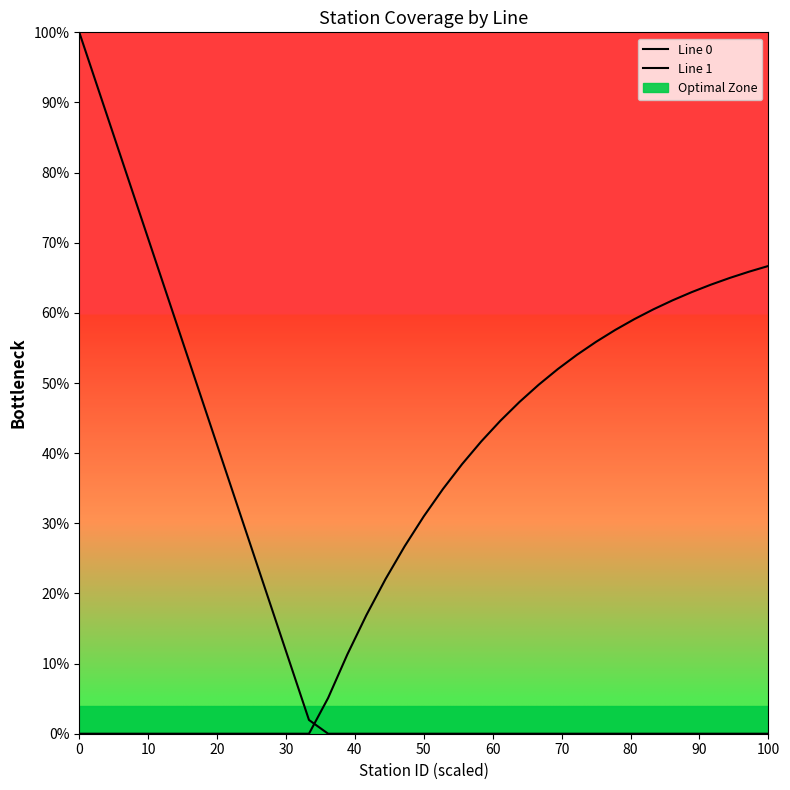

Is it true that Line 0 equals 63.0 at 30?

False